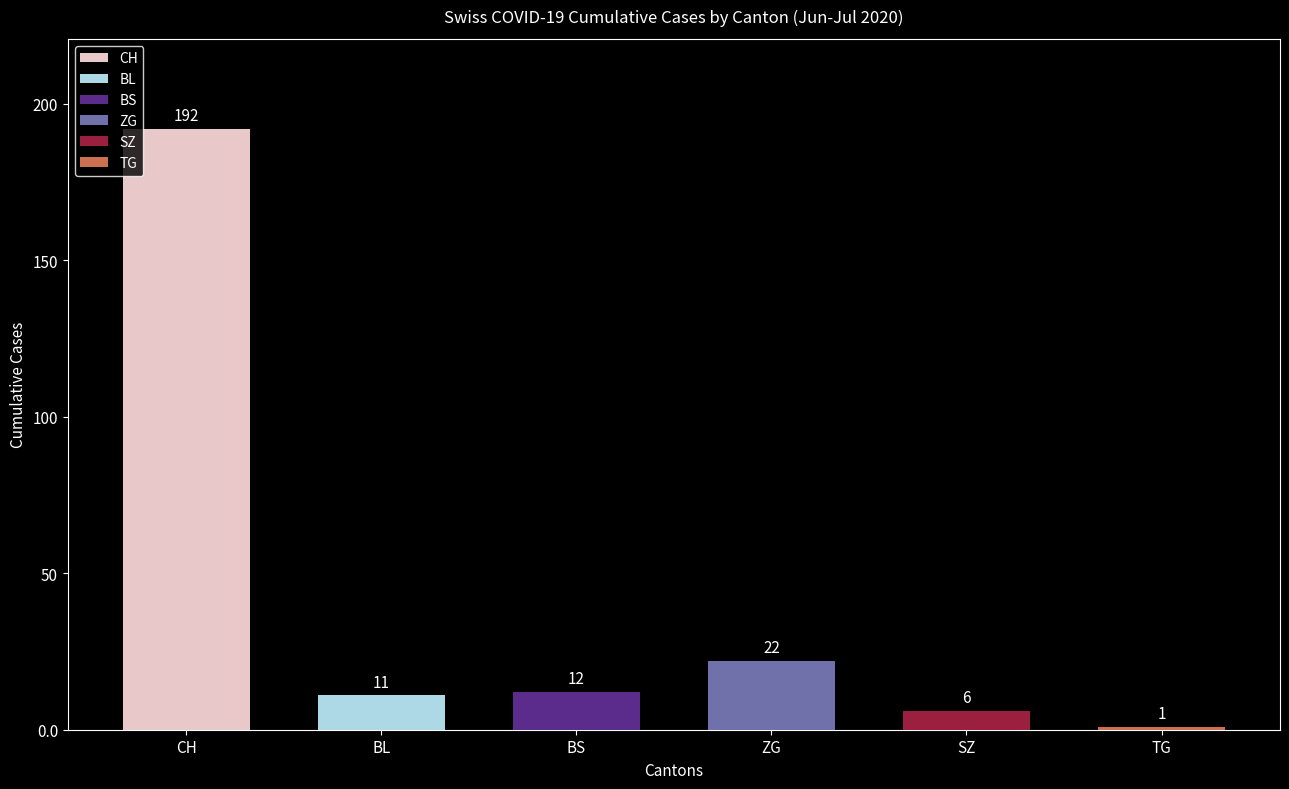

What is the sum of all values?

244